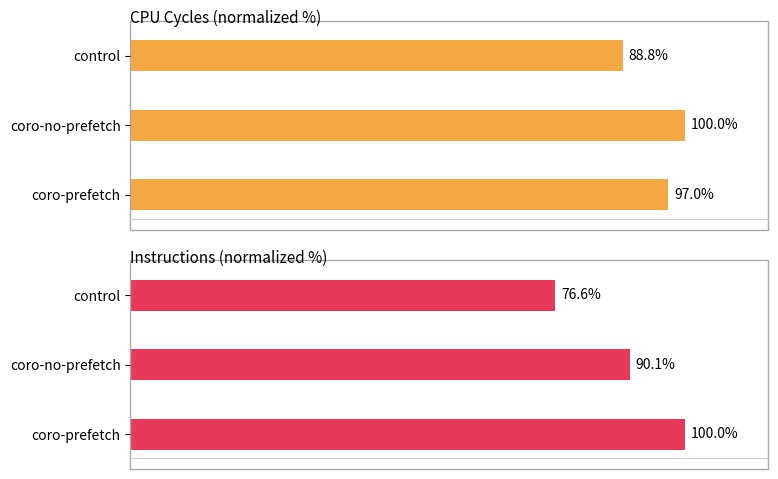

Which has a higher value, control or coro-prefetch?

coro-prefetch